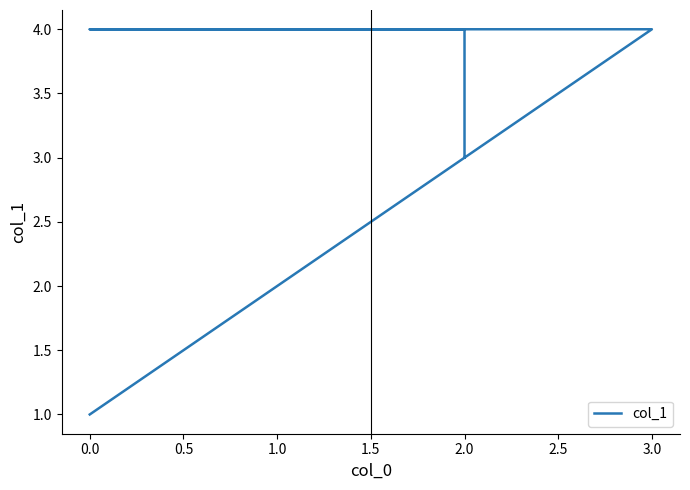

Count the values in the range 3 to 4.

5